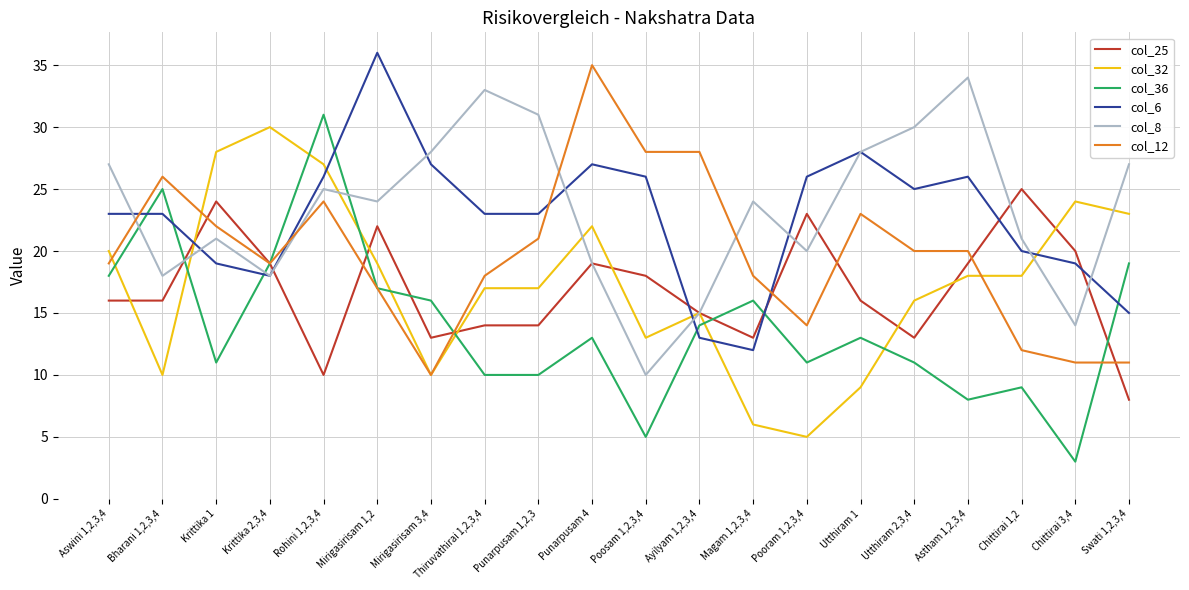

Reading left to right, list all the values displayed in this chart.

col_25: Aswini 1,2,3,4=16	Bharani 1,2,3,4=16	Krittika 1=24	Krittika 2,3,4=19	Rohini 1,2,3,4=10	Mirigasirisam 1,2=22	Mirigasirisam 3,4=13	Thiruvathirai 1,2,3,4=14	Punarpusam 1,2,3=14	Punarpusam 4=19	Poosam 1,2,3,4=18	Ayilyam 1,2,3,4=15	Magam 1,2,3,4=13	Pooram 1,2,3,4=23	Utthiram 1=16	Utthiram 2,3,4=13	Astham 1,2,3,4=19	Chittirai 1,2=25	Chittirai 3,4=20	Swati 1,2,3,4=8
col_32: Aswini 1,2,3,4=20	Bharani 1,2,3,4=10	Krittika 1=28	Krittika 2,3,4=30	Rohini 1,2,3,4=27	Mirigasirisam 1,2=19	Mirigasirisam 3,4=10	Thiruvathirai 1,2,3,4=17	Punarpusam 1,2,3=17	Punarpusam 4=22	Poosam 1,2,3,4=13	Ayilyam 1,2,3,4=15	Magam 1,2,3,4=6	Pooram 1,2,3,4=5	Utthiram 1=9	Utthiram 2,3,4=16	Astham 1,2,3,4=18	Chittirai 1,2=18	Chittirai 3,4=24	Swati 1,2,3,4=23
col_36: Aswini 1,2,3,4=18	Bharani 1,2,3,4=25	Krittika 1=11	Krittika 2,3,4=19	Rohini 1,2,3,4=31	Mirigasirisam 1,2=17	Mirigasirisam 3,4=16	Thiruvathirai 1,2,3,4=10	Punarpusam 1,2,3=10	Punarpusam 4=13	Poosam 1,2,3,4=5	Ayilyam 1,2,3,4=14	Magam 1,2,3,4=16	Pooram 1,2,3,4=11	Utthiram 1=13	Utthiram 2,3,4=11	Astham 1,2,3,4=8	Chittirai 1,2=9	Chittirai 3,4=3	Swati 1,2,3,4=19
col_6: Aswini 1,2,3,4=23	Bharani 1,2,3,4=23	Krittika 1=19	Krittika 2,3,4=18	Rohini 1,2,3,4=26	Mirigasirisam 1,2=36	Mirigasirisam 3,4=27	Thiruvathirai 1,2,3,4=23	Punarpusam 1,2,3=23	Punarpusam 4=27	Poosam 1,2,3,4=26	Ayilyam 1,2,3,4=13	Magam 1,2,3,4=12	Pooram 1,2,3,4=26	Utthiram 1=28	Utthiram 2,3,4=25	Astham 1,2,3,4=26	Chittirai 1,2=20	Chittirai 3,4=19	Swati 1,2,3,4=15
col_8: Aswini 1,2,3,4=27	Bharani 1,2,3,4=18	Krittika 1=21	Krittika 2,3,4=18	Rohini 1,2,3,4=25	Mirigasirisam 1,2=24	Mirigasirisam 3,4=28	Thiruvathirai 1,2,3,4=33	Punarpusam 1,2,3=31	Punarpusam 4=19	Poosam 1,2,3,4=10	Ayilyam 1,2,3,4=15	Magam 1,2,3,4=24	Pooram 1,2,3,4=20	Utthiram 1=28	Utthiram 2,3,4=30	Astham 1,2,3,4=34	Chittirai 1,2=21	Chittirai 3,4=14	Swati 1,2,3,4=27
col_12: Aswini 1,2,3,4=19	Bharani 1,2,3,4=26	Krittika 1=22	Krittika 2,3,4=19	Rohini 1,2,3,4=24	Mirigasirisam 1,2=17	Mirigasirisam 3,4=10	Thiruvathirai 1,2,3,4=18	Punarpusam 1,2,3=21	Punarpusam 4=35	Poosam 1,2,3,4=28	Ayilyam 1,2,3,4=28	Magam 1,2,3,4=18	Pooram 1,2,3,4=14	Utthiram 1=23	Utthiram 2,3,4=20	Astham 1,2,3,4=20	Chittirai 1,2=12	Chittirai 3,4=11	Swati 1,2,3,4=11